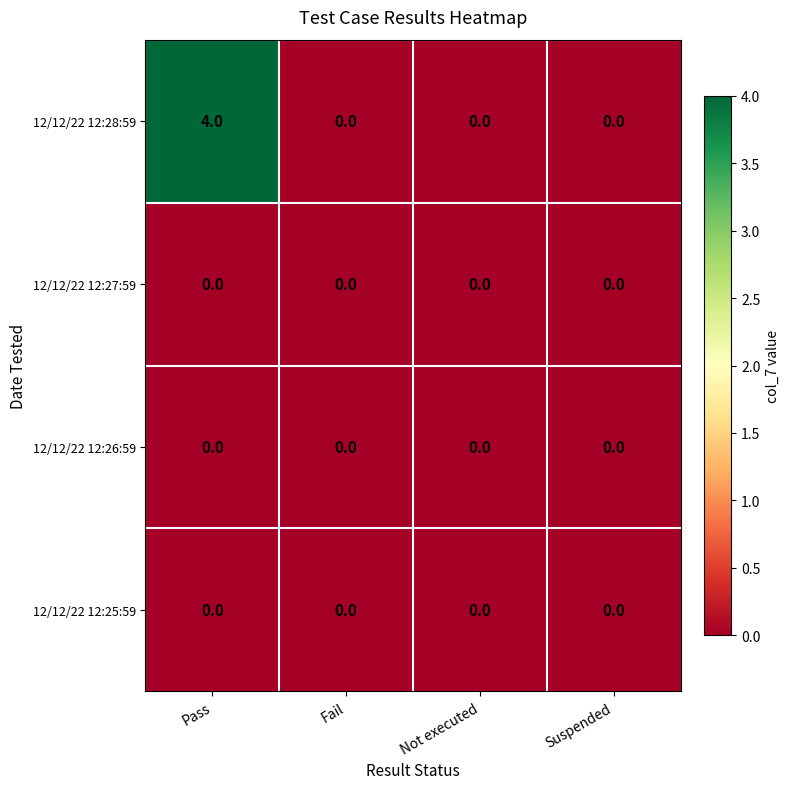

Reading right to left, what are all the values shown in this chart?

12/12/22 12:28:59: 0	0	0	4
12/12/22 12:27:59: 0	0	0	0
12/12/22 12:26:59: 0	0	0	0
12/12/22 12:25:59: 0	0	0	0